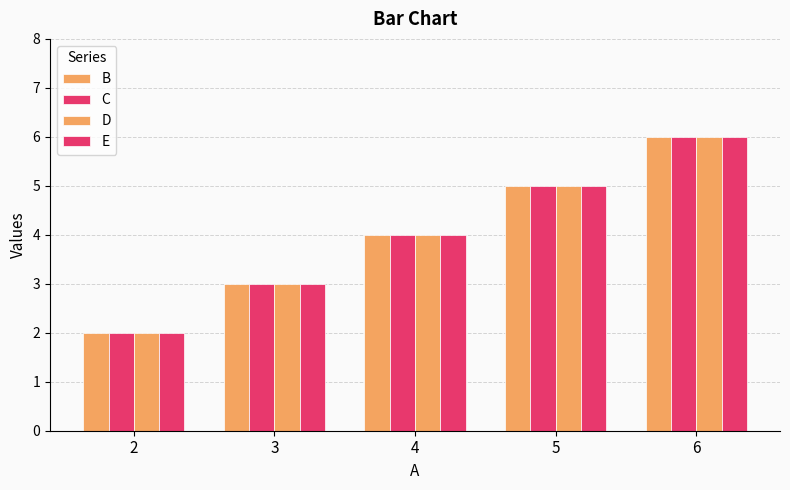

How many groups of bars are there?

5